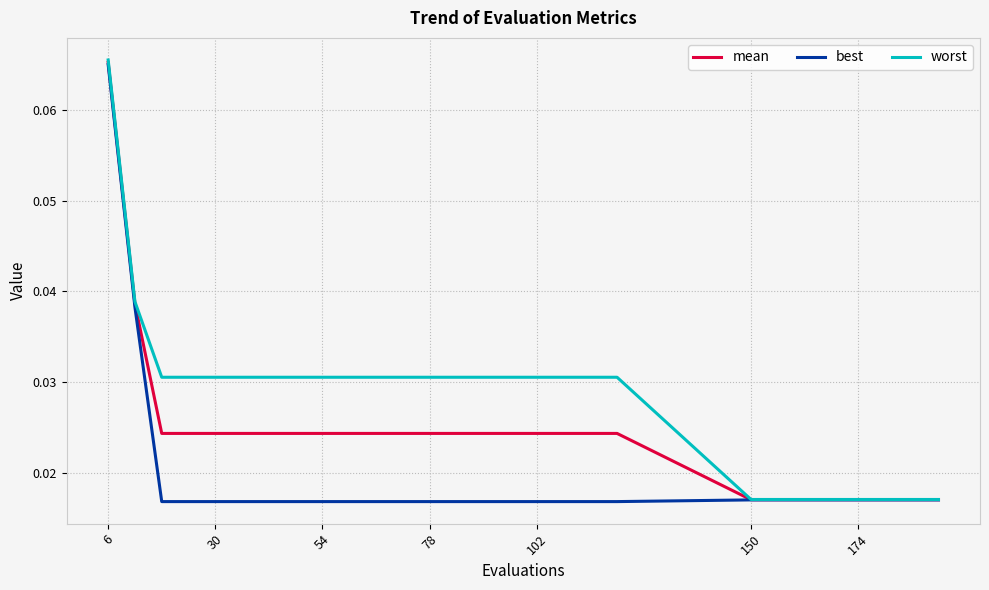

Which series has the largest total across all categories?

worst